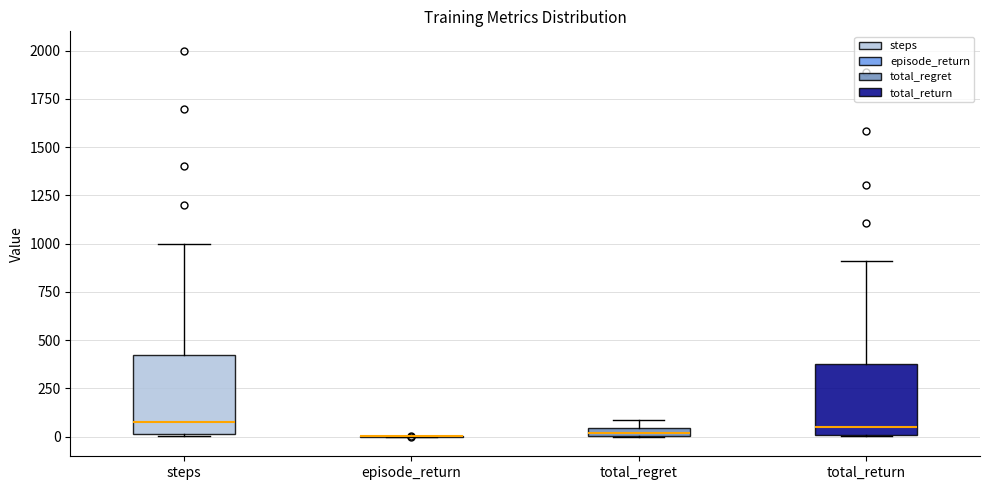

Where is the lower edge of the box for total_regret on the y-axis? The values are not printed on the chart, so give them approximately, as read against the axis.

0